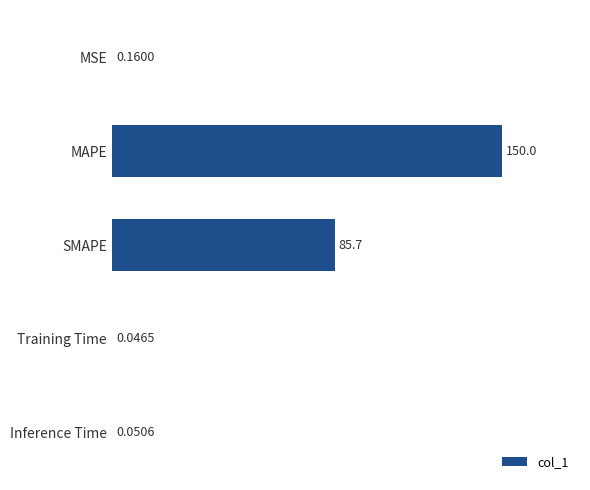

Which category has the highest value across all series?

MAPE